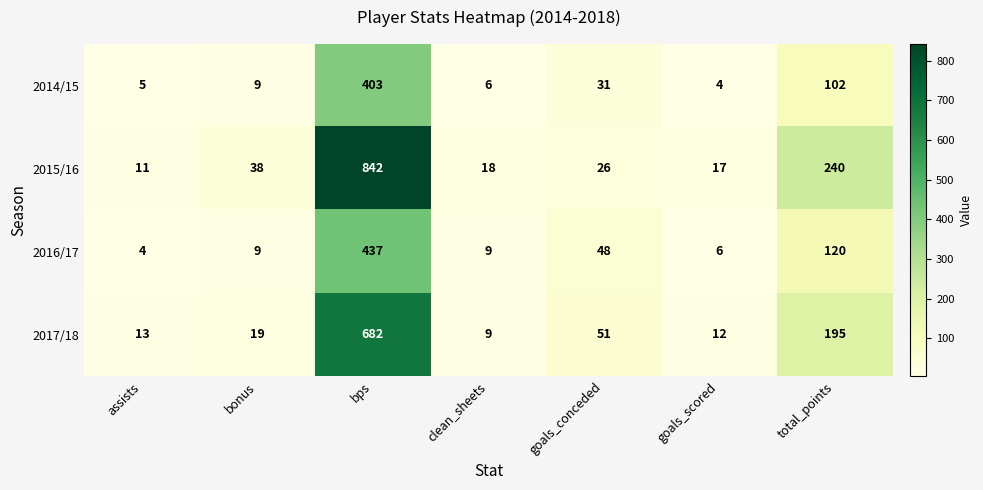

What is the total value across all series at goals_scored?

39